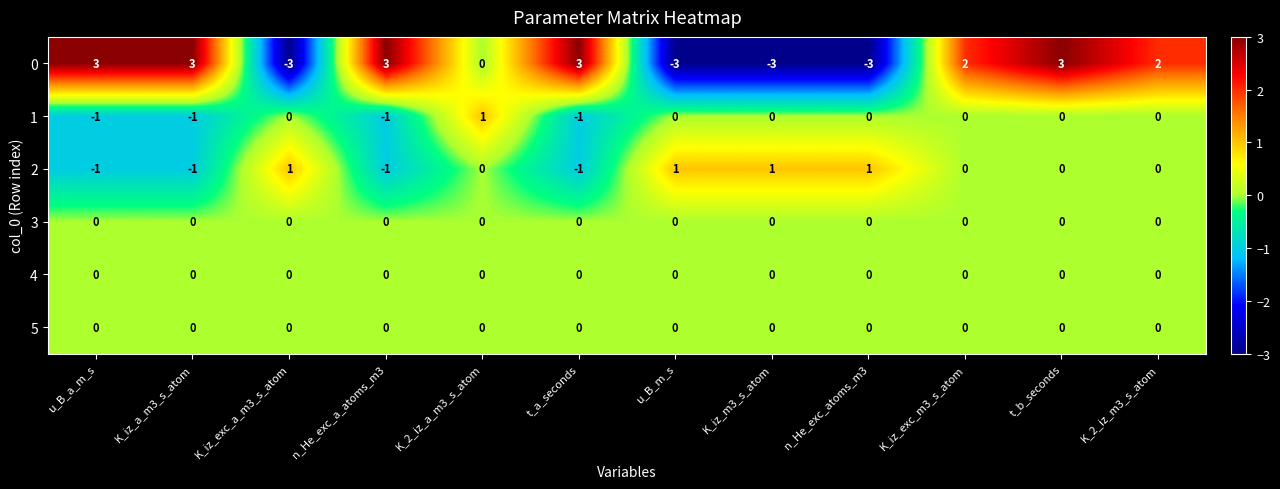

The value of 1 at u_B_a_m_s is -1. True or false?

True